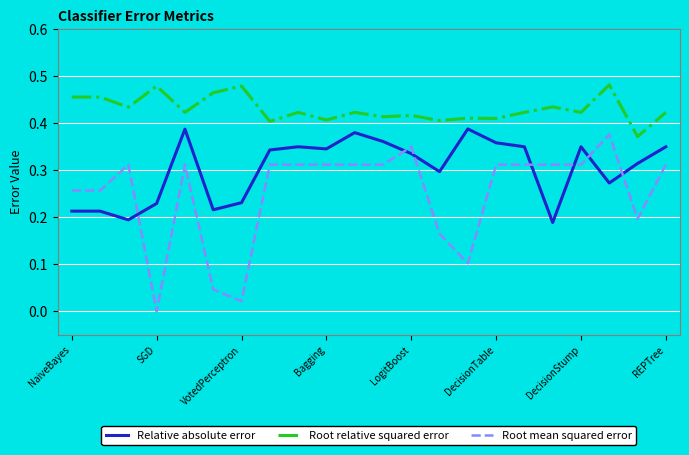

True or false: Root relative squared error and Relative absolute error cross at least once.

False